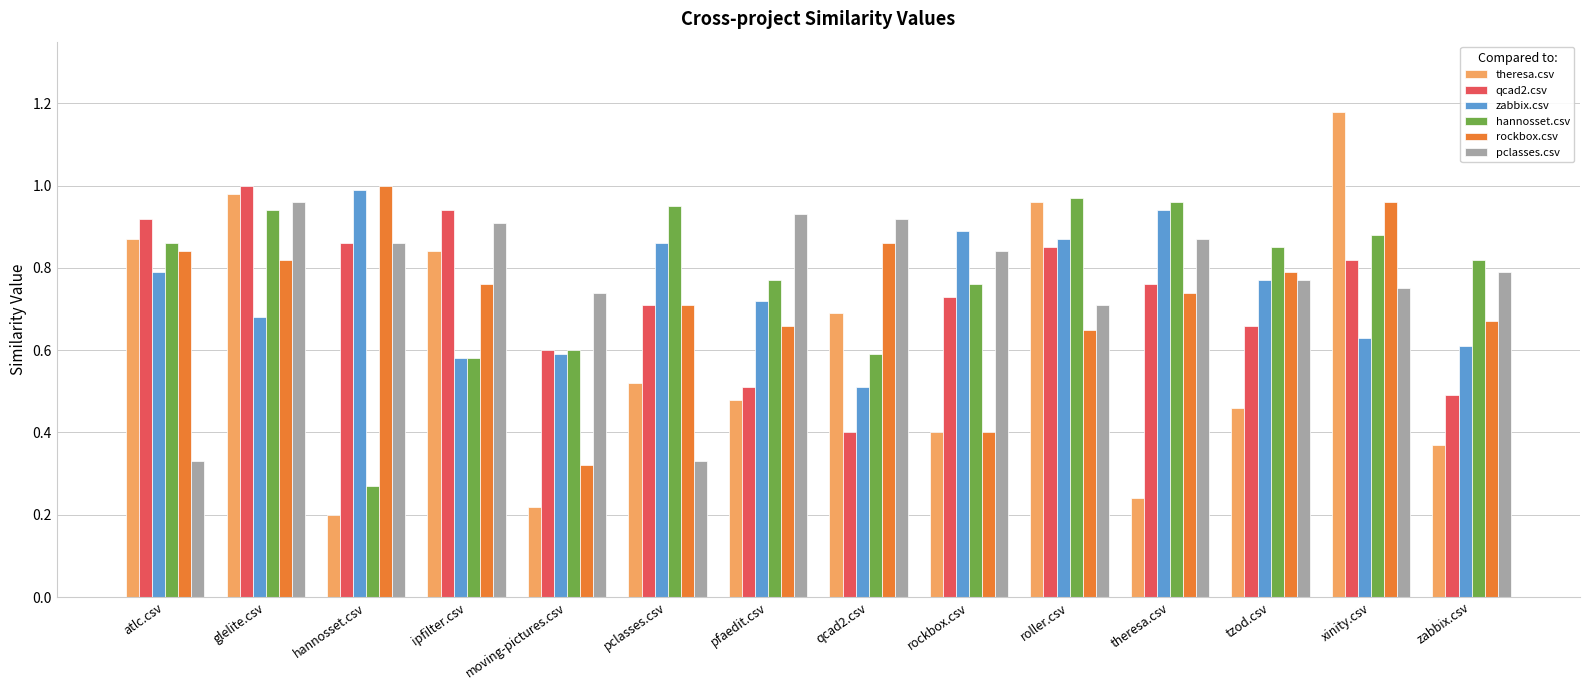

Which series has the widest spread of values?

theresa.csv